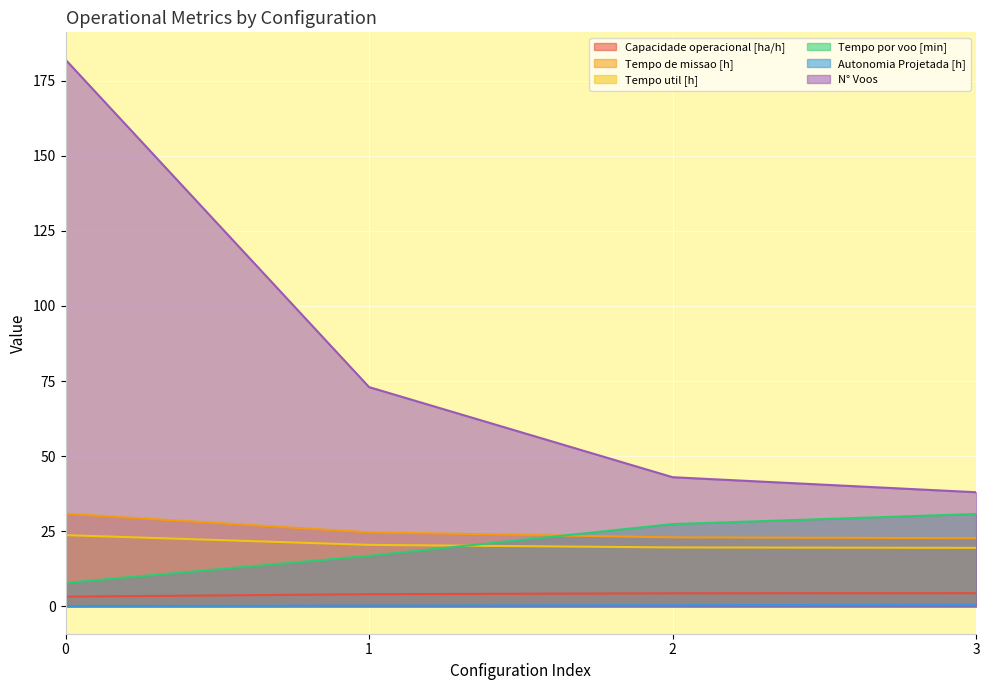

Reading left to right, transcribe all the data shown in this chart.

Capacidade operacional [ha/h]: 0=3.2	1=4.1	2=4.4	3=4.4
Tempo de missao [h]: 0=30.9	1=24.6	2=23.0	3=22.7
Tempo util [h]: 0=23.7	1=20.5	2=19.6	3=19.5
Tempo por voo [min]: 0=7.8	1=16.8	2=27.4	3=30.8
Autonomia Projetada [h]: 0=0.1	1=0.3	2=0.4	3=0.5
N° Voos: 0=182.0	1=73.0	2=43.0	3=38.0